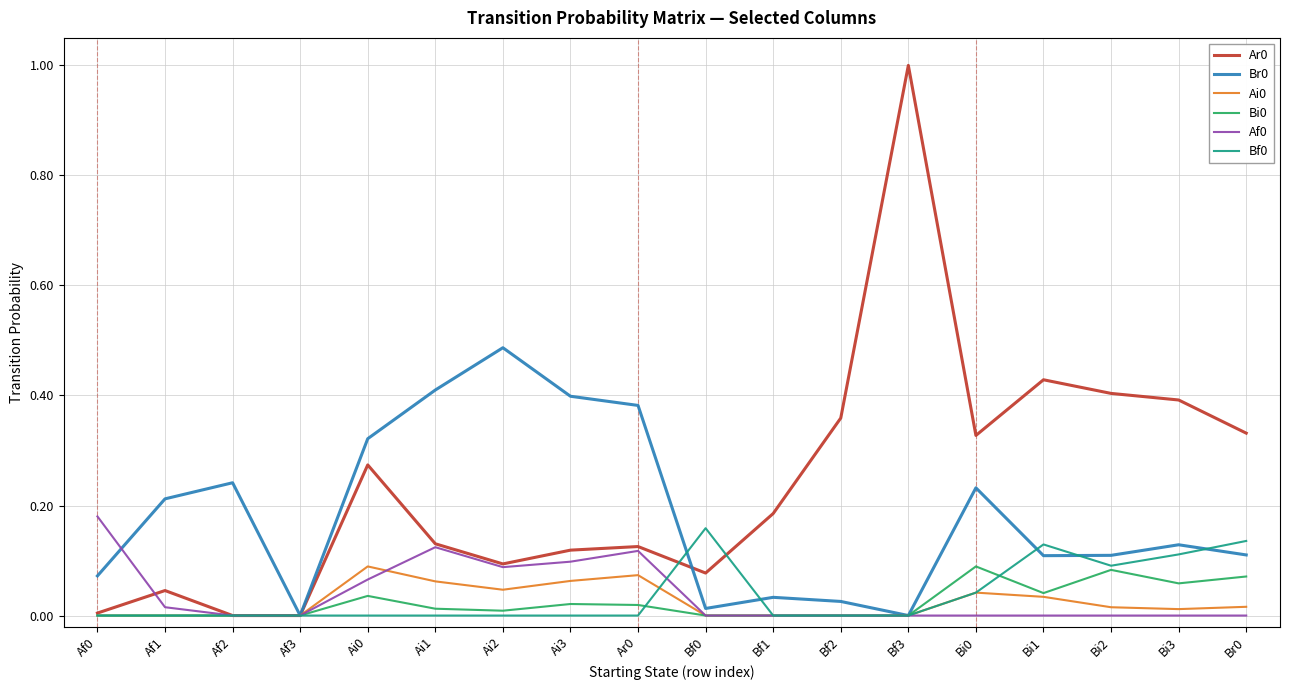

True or false: Bf0 has a value of 0.0 at Ai3.

True